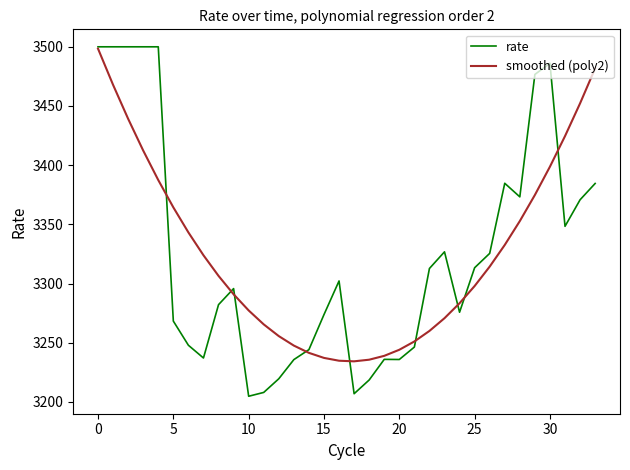

Which series has the widest spread of values?

rate